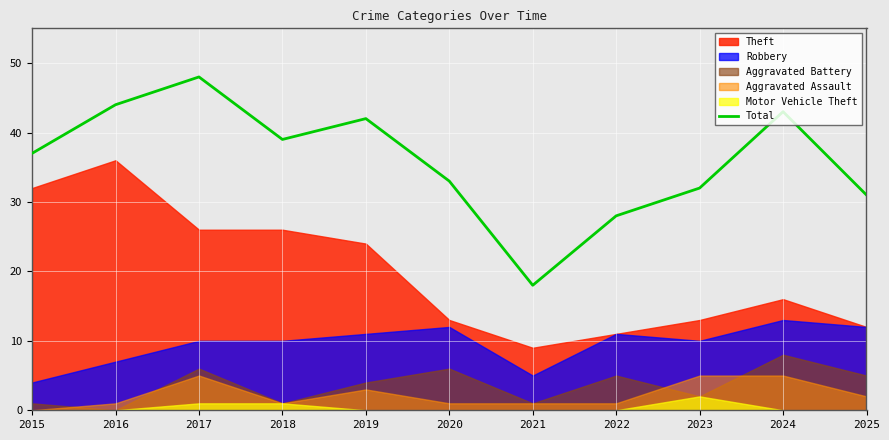

How many lines are shown in the chart?

1